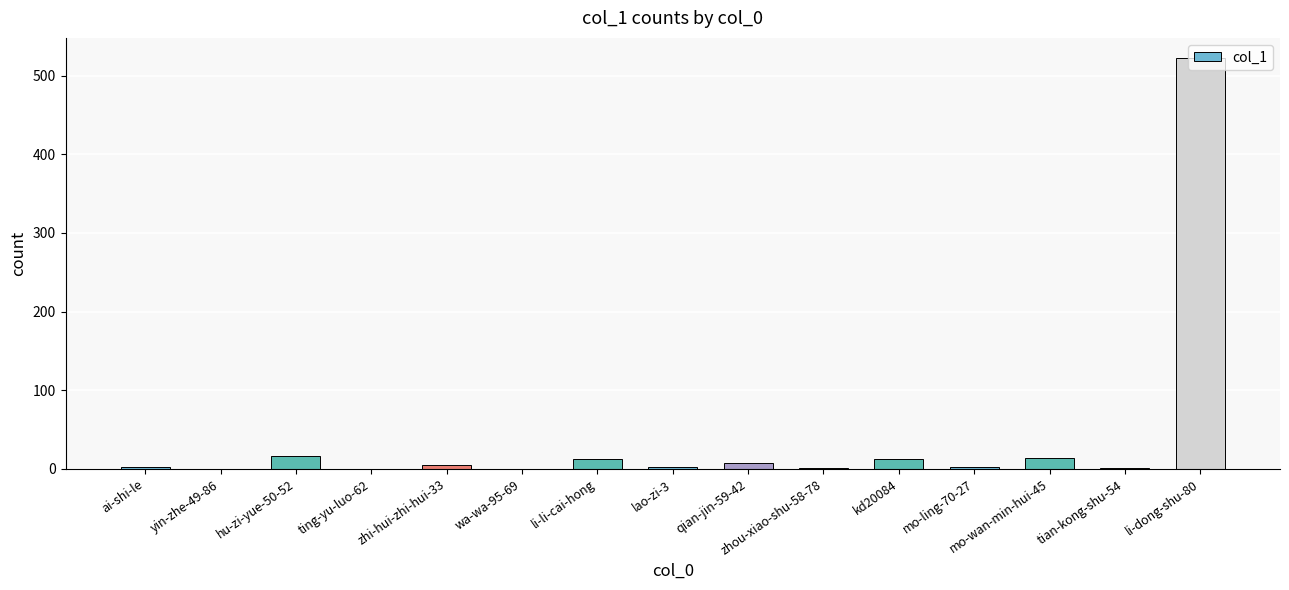

Which label corresponds to the largest value in the chart?

li-dong-shu-80